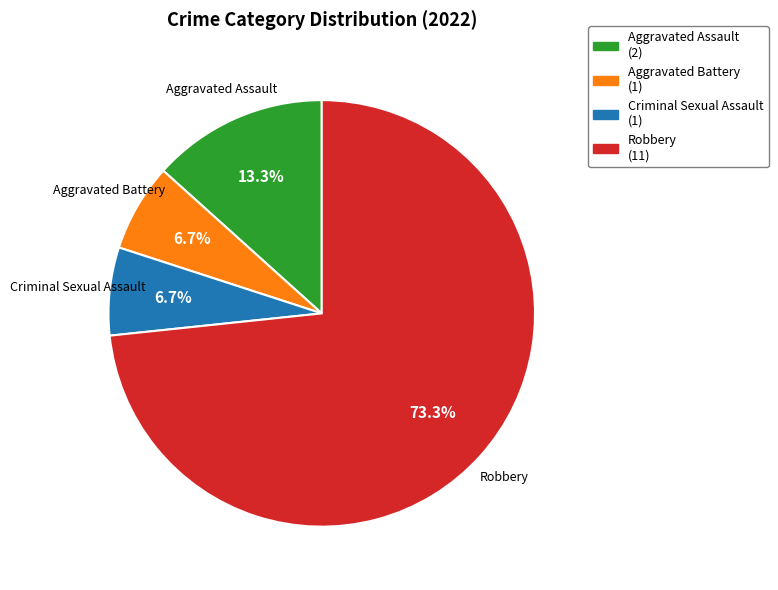

Count the number of slices in the pie.

4